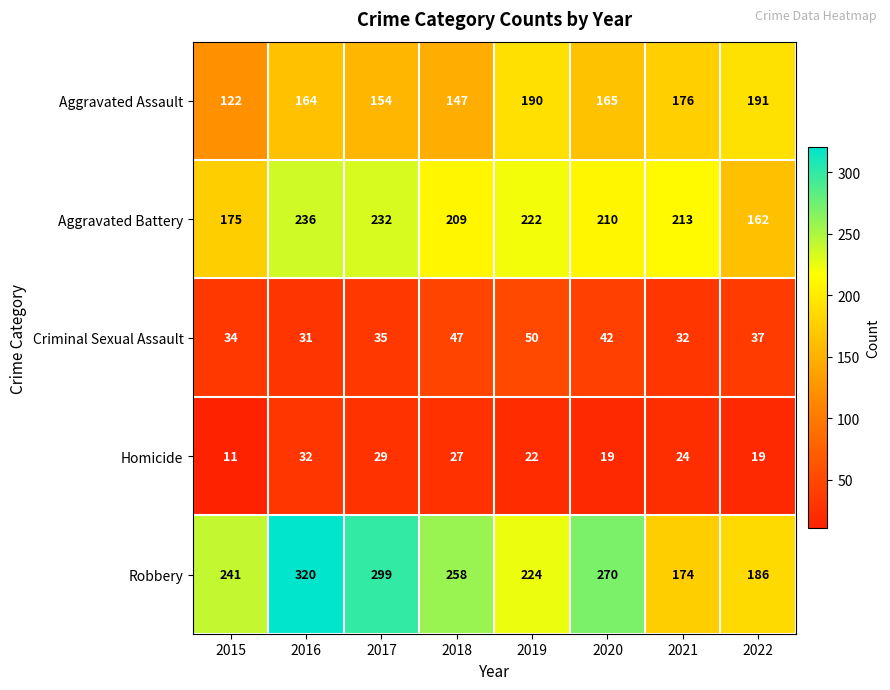

What is the highest value of the Aggravated Assault series?

191